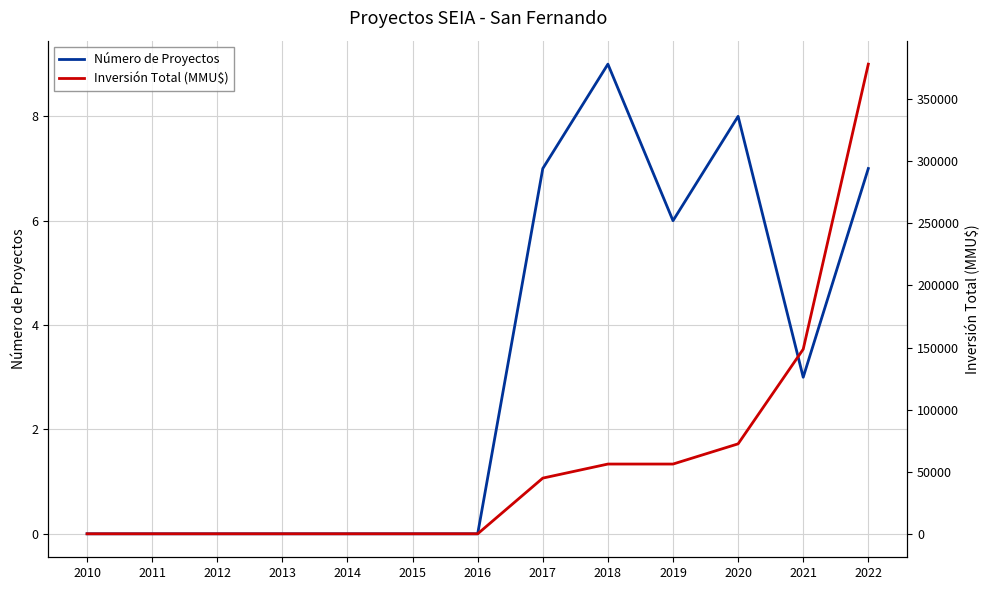

Rank the series by their maximum value, from lowest to highest.

Número de Proyectos, Inversión Total (MMU$)